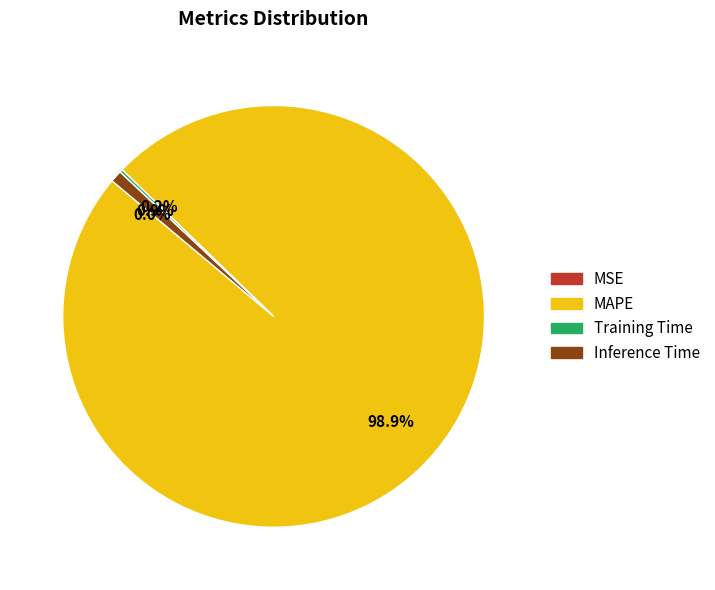

Which slice is the smallest?

MSE